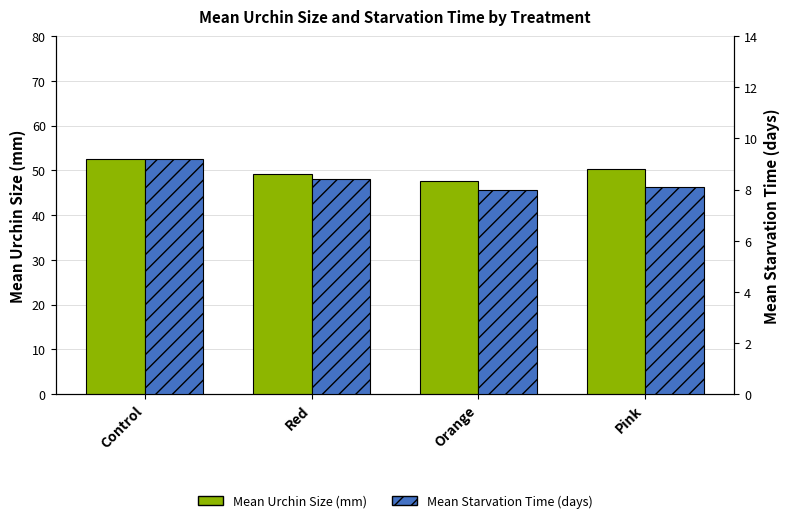

How many bars are there in each group?

2